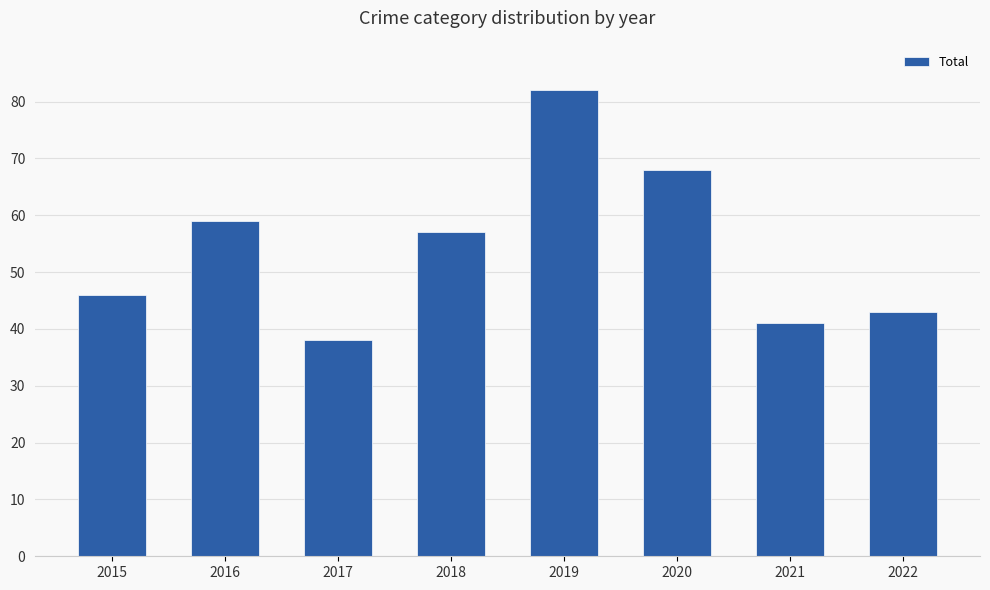

List the labels in order of value, largest first.

2019, 2020, 2016, 2018, 2015, 2022, 2021, 2017